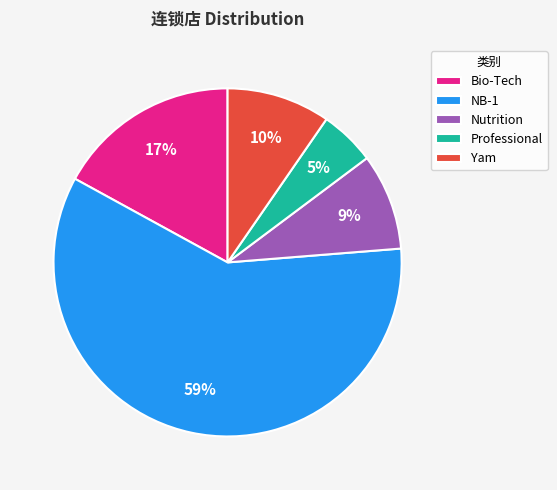

How many slices are in this pie chart?

5